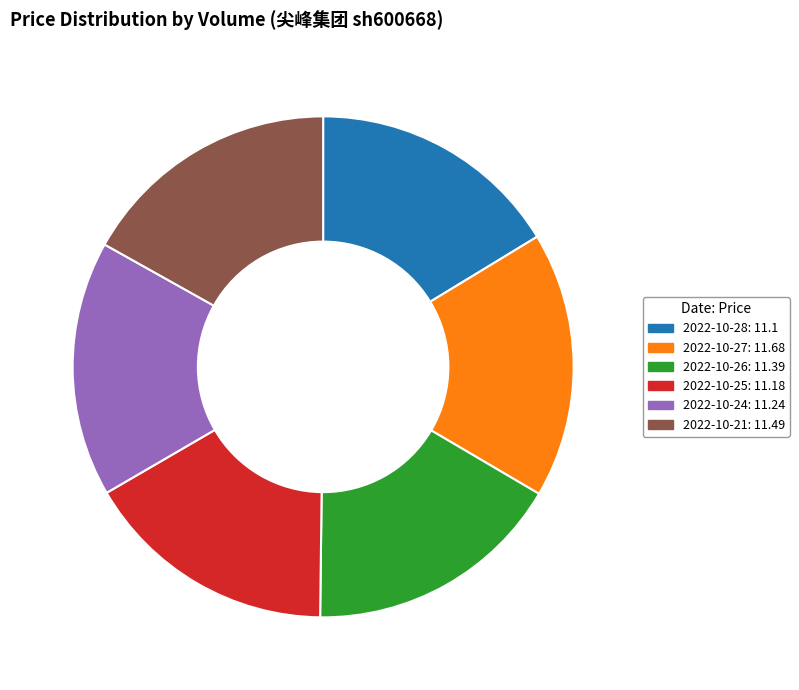

Approximately how many times larger is the value at 2022-10-27: 11.68 compared to 2022-10-26: 11.39?

1.0